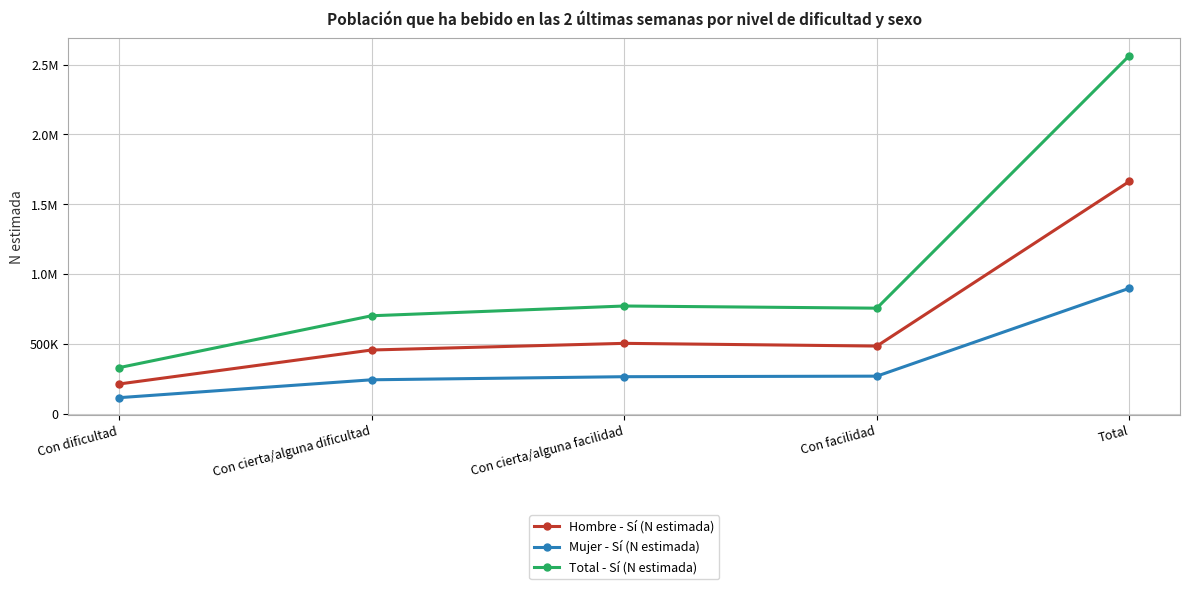

What are all the series names shown in the legend?

Hombre - Sí (N estimada), Mujer - Sí (N estimada), Total - Sí (N estimada)